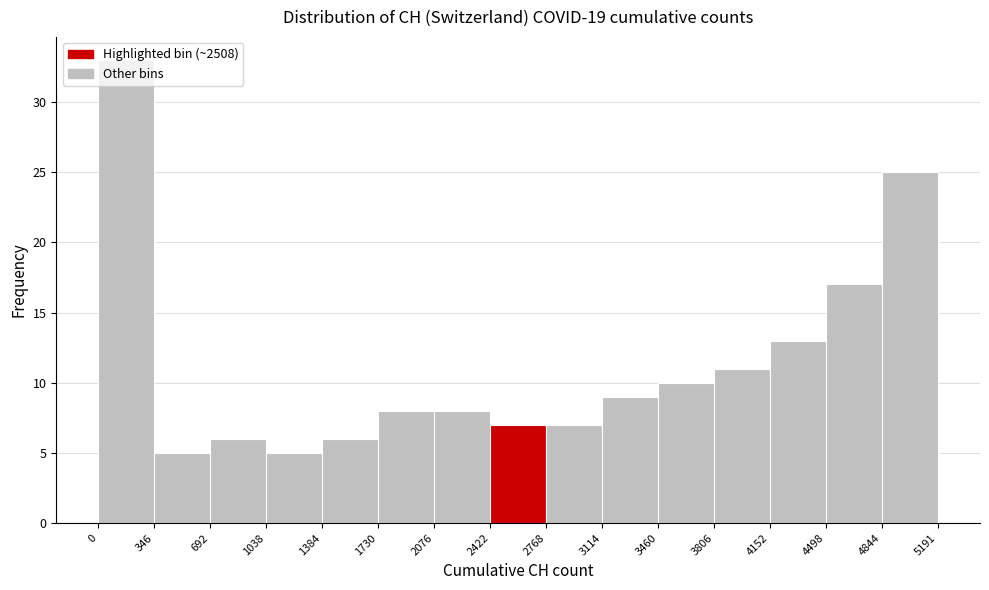

Which range on the x-axis has the tallest bar?

0 to 346